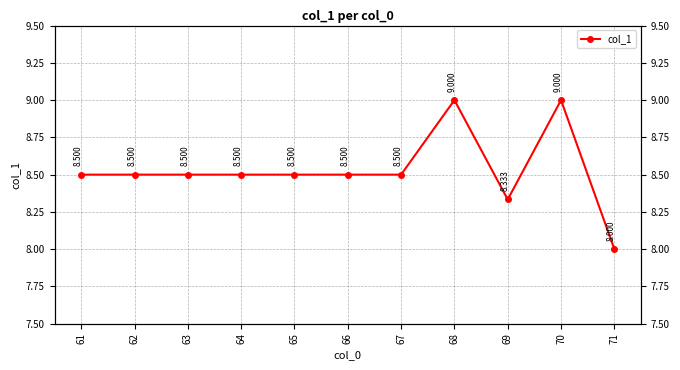

Reading left to right, transcribe all the data shown in this chart.

61=8.5	62=8.5	63=8.5	64=8.5	65=8.5	66=8.5	67=8.5	68=9.0	69=8.3	70=9.0	71=8.0